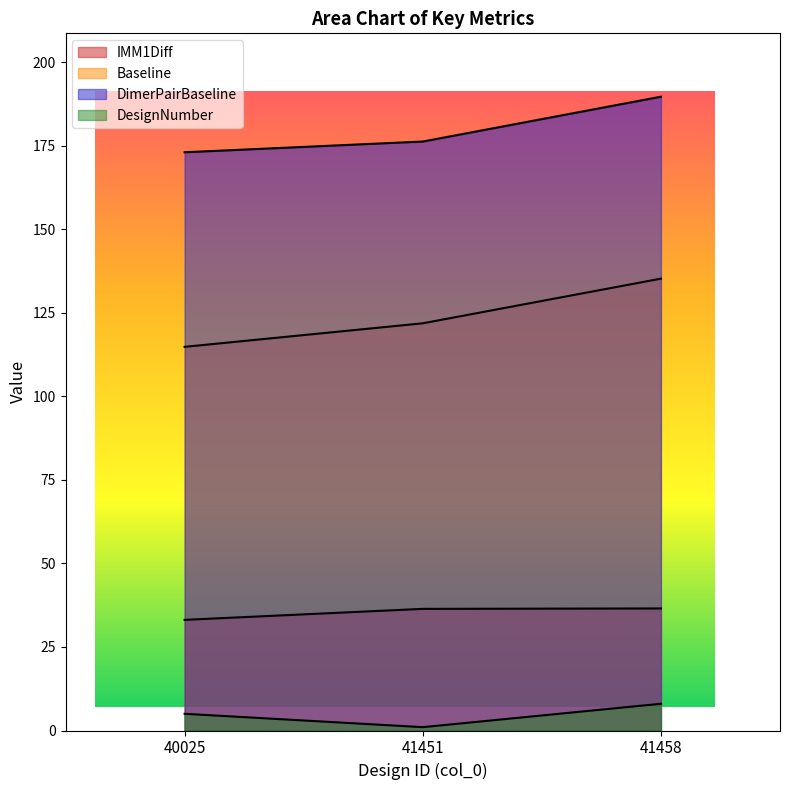

At which label does DimerPairBaseline first exceed 176?

41451